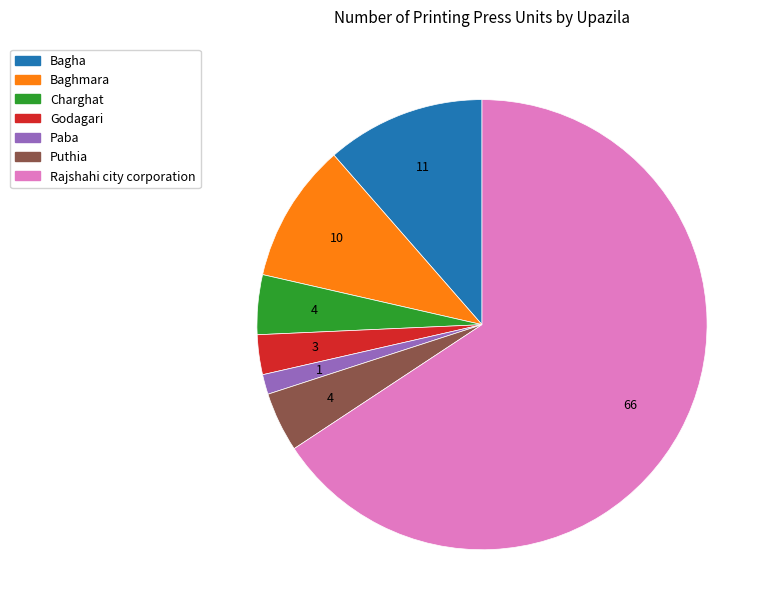

Does Puthia account for over 50% of the chart?

No